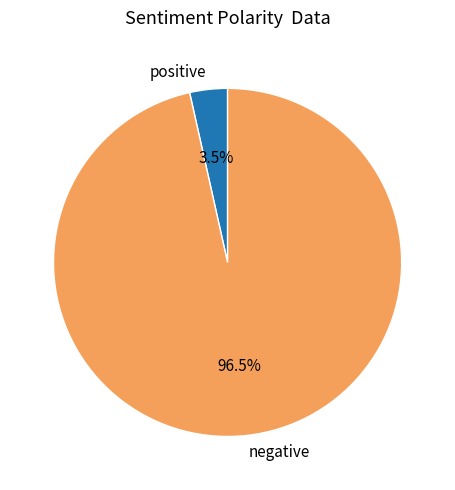

How many segments does this pie chart have?

2